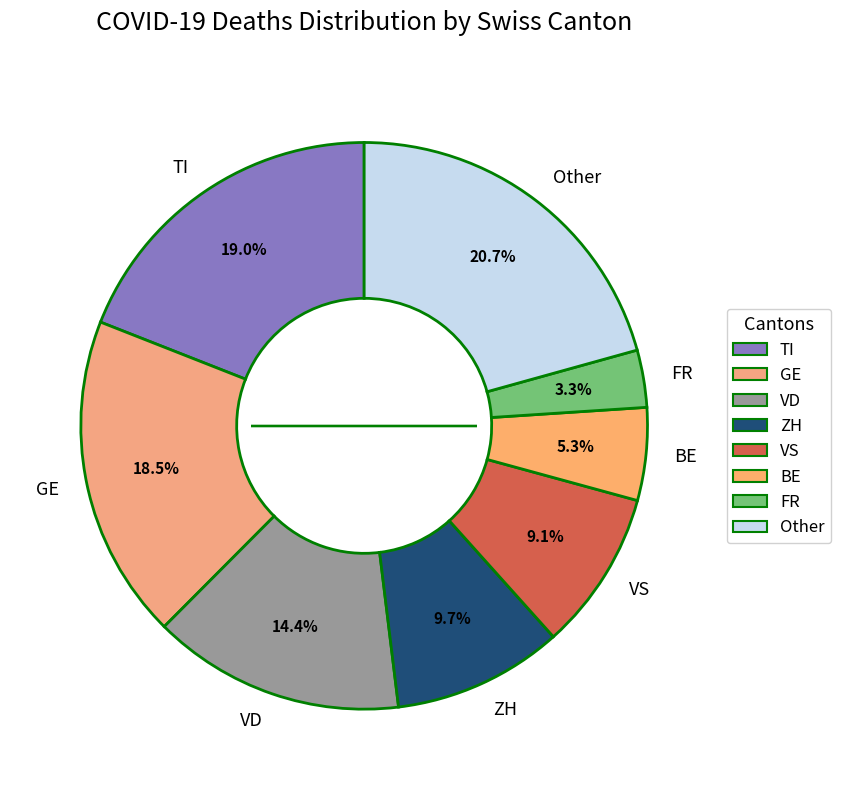

What is the smallest slice in the pie chart?

FR